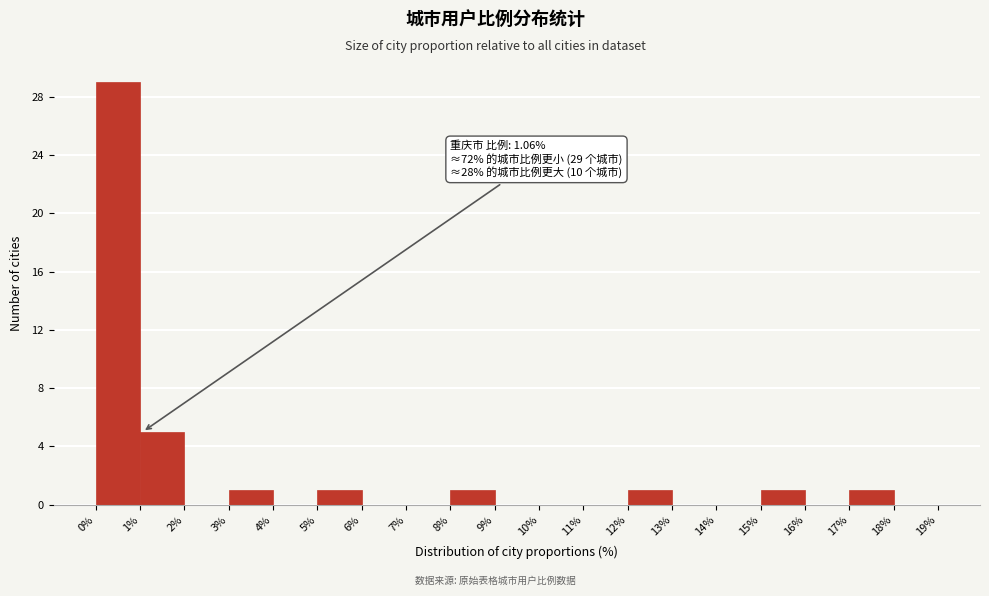

Which range on the x-axis has the tallest bar?

0% to 1%